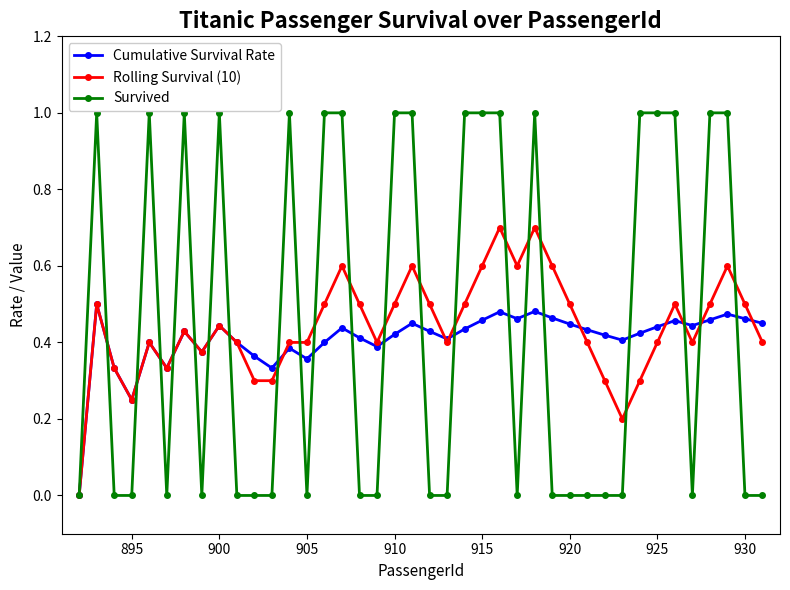

What is the maximum value for Survived?

1.0